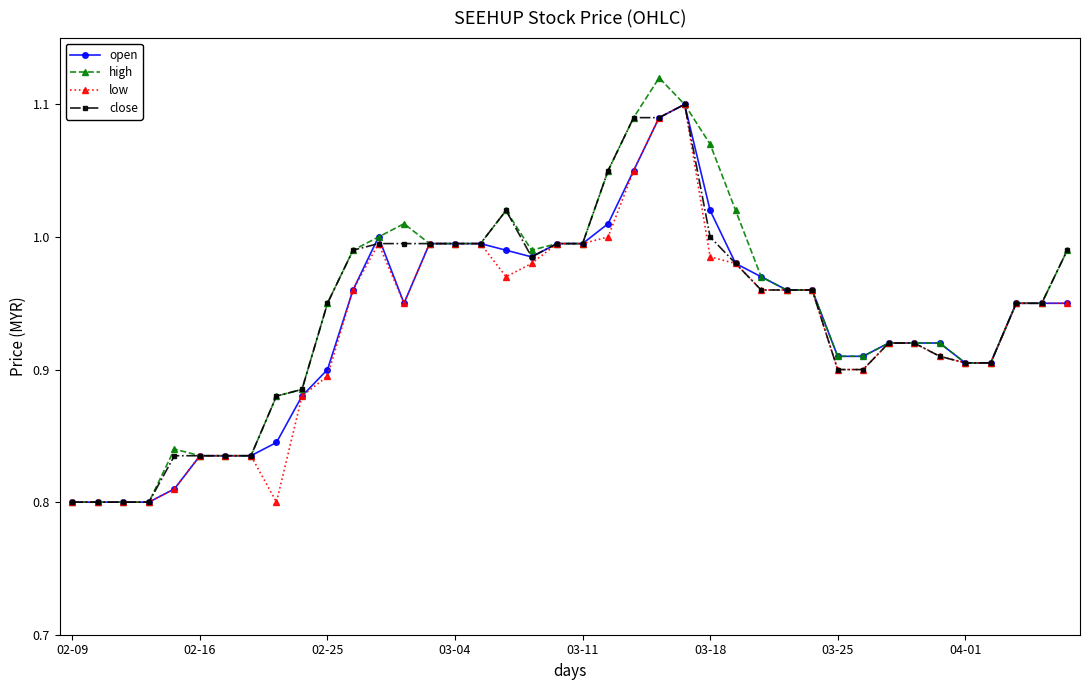

True or false: low has more than 1 interior local peaks.

True